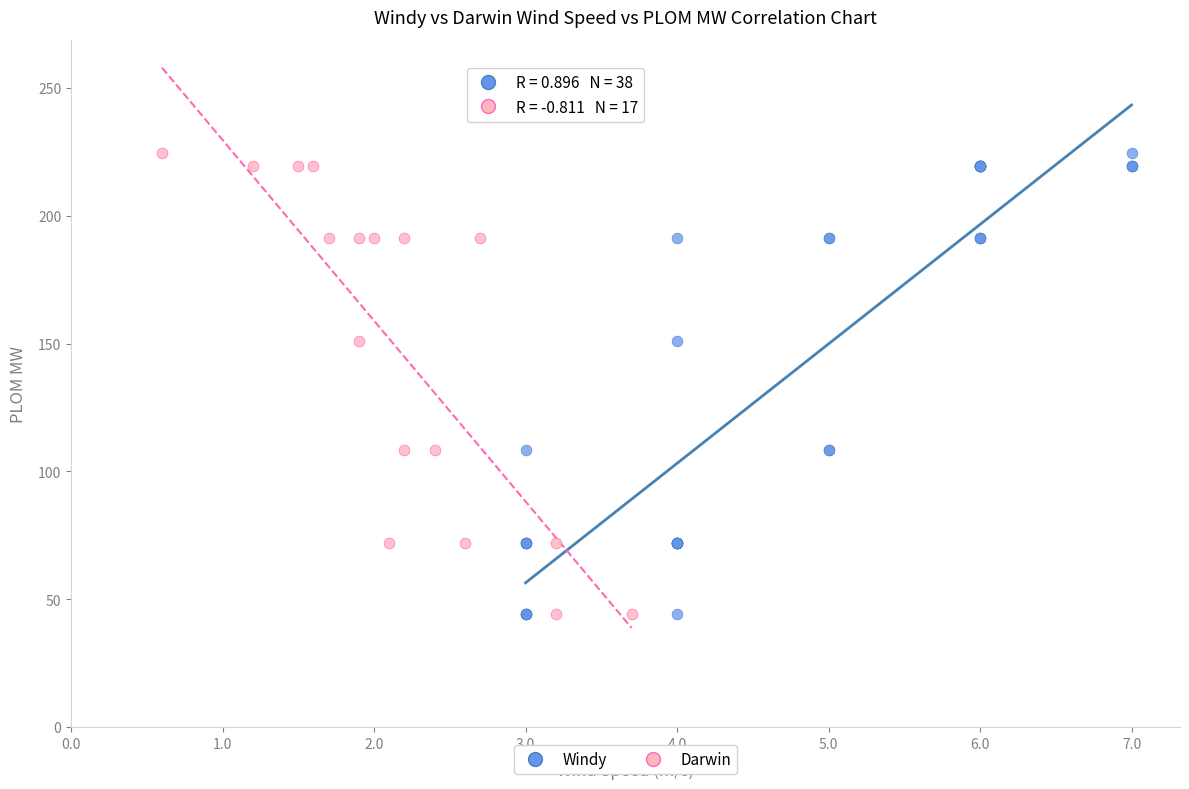

What are all the series names shown in the legend?

Windy, Darwin